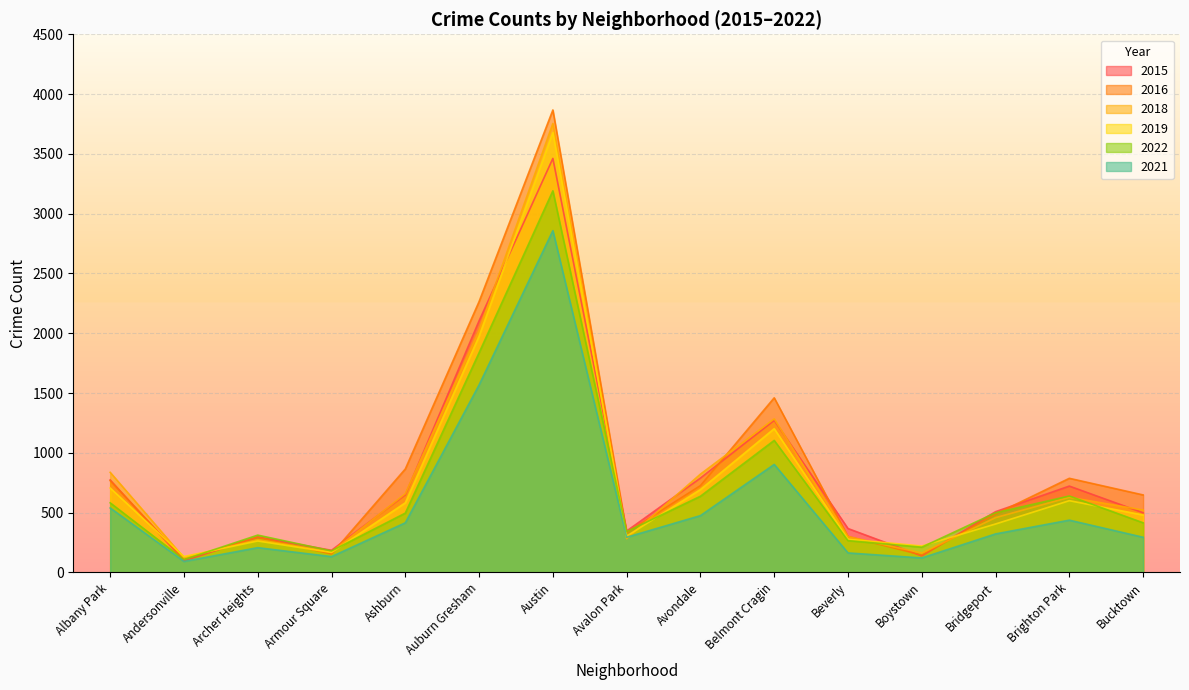

What is the maximum value for 2019?

3679